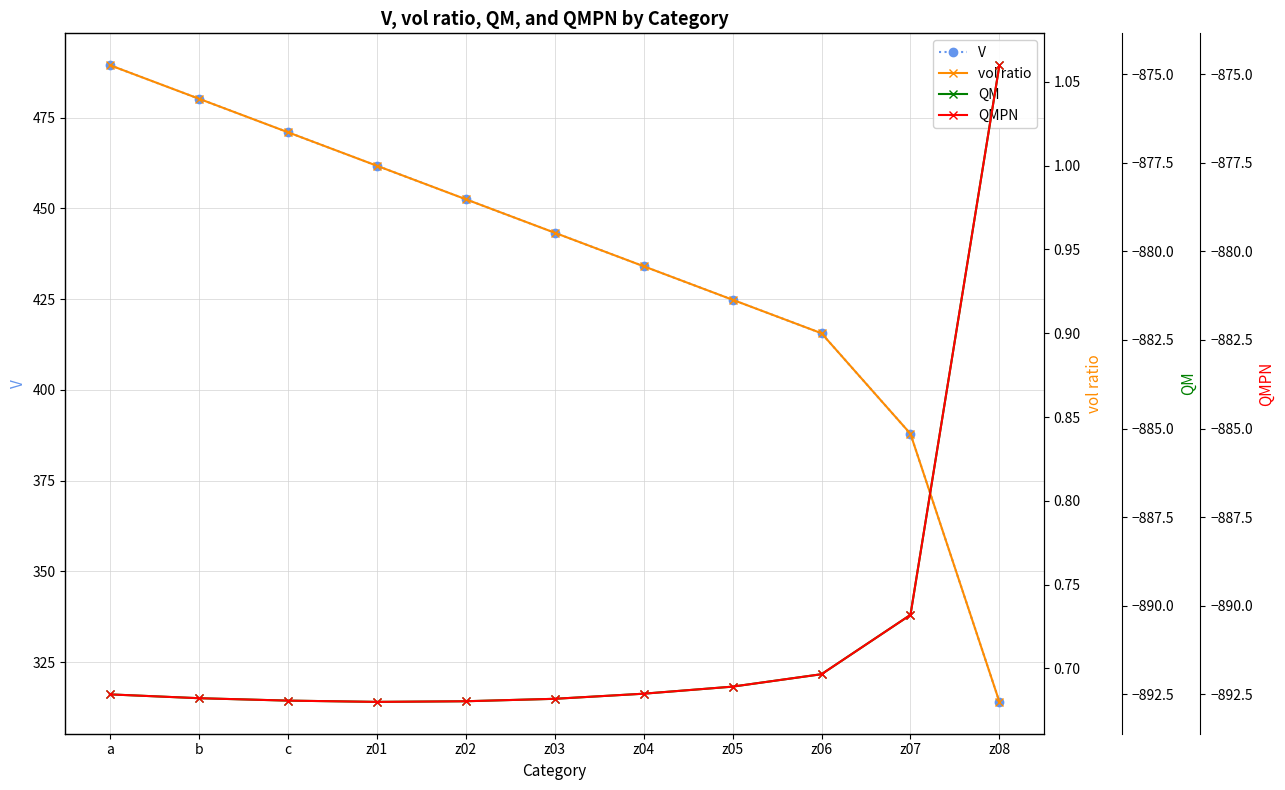

True or false: V has a value of 270.3 at b.

False